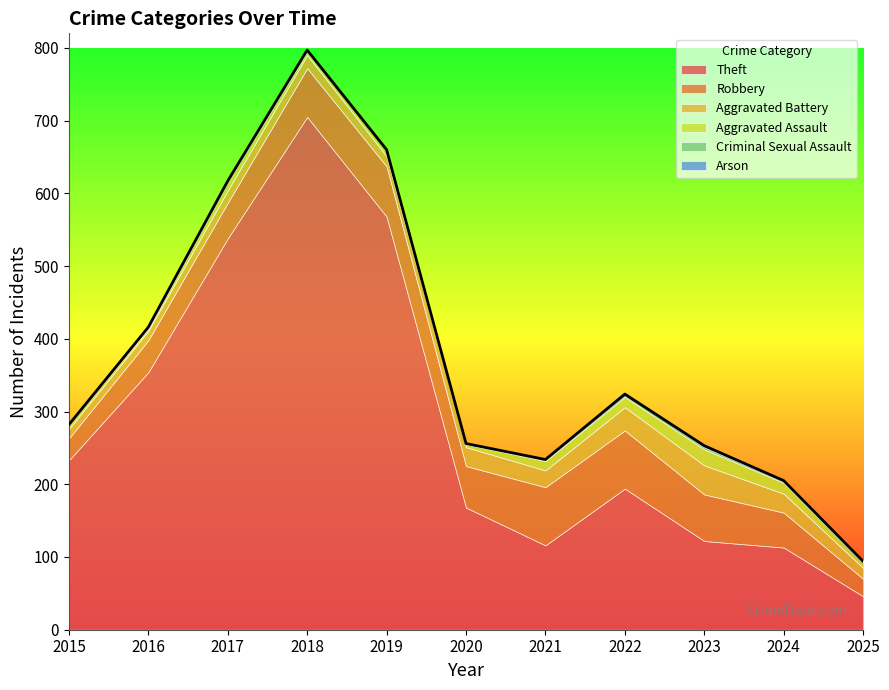

Reading left to right, what are all the values shown in this chart?

Theft: 2015=233	2016=354	2017=538	2018=705	2019=568	2020=168	2021=116	2022=194	2023=122	2024=113	2025=46
Robbery: 2015=30	2016=44	2017=49	2018=67	2019=69	2020=57	2021=80	2022=80	2023=64	2024=48	2025=24
Aggravated Battery: 2015=13	2016=13	2017=17	2018=18	2019=14	2020=26	2021=23	2022=32	2023=40	2024=26	2025=15
Aggravated Assault: 2015=6	2016=3	2017=12	2018=5	2019=8	2020=4	2021=13	2022=14	2023=22	2024=15	2025=7
Criminal Sexual Assault: 2015=0	2016=2	2017=1	2018=2	2019=1	2020=0	2021=2	2022=4	2023=3	2024=2	2025=2
Arson: 2015=0	2016=0	2017=0	2018=0	2019=0	2020=1	2021=0	2022=0	2023=2	2024=1	2025=0